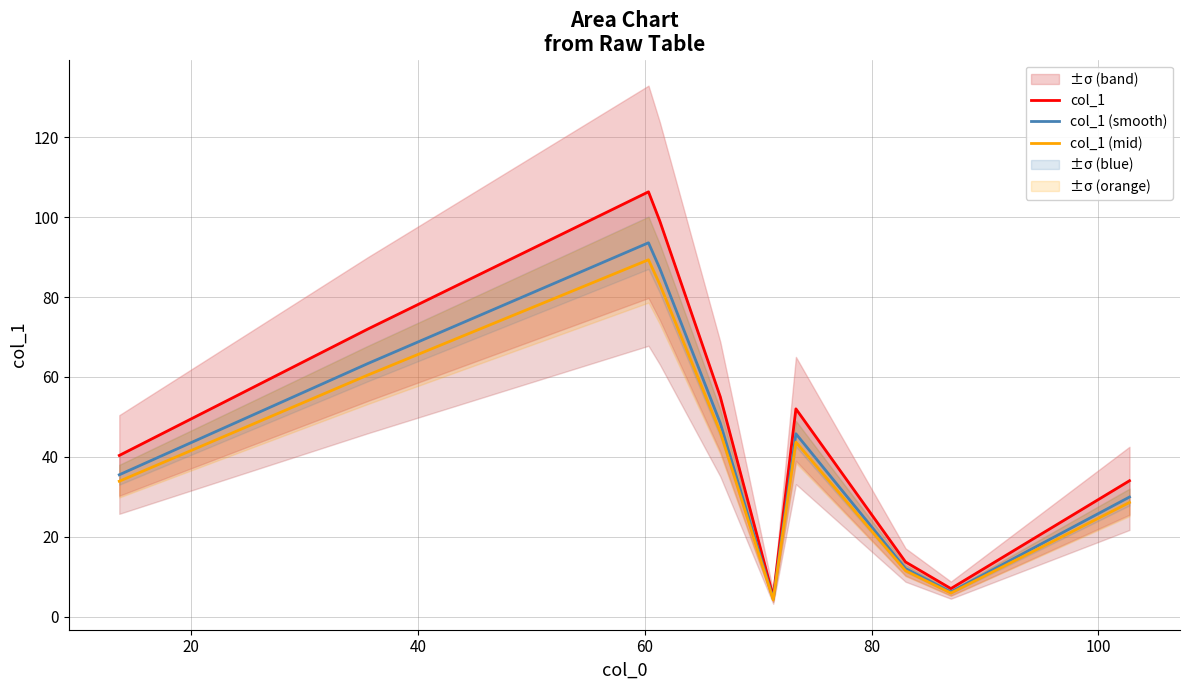

What is the highest value of the col_1 (mid) series?

89.3